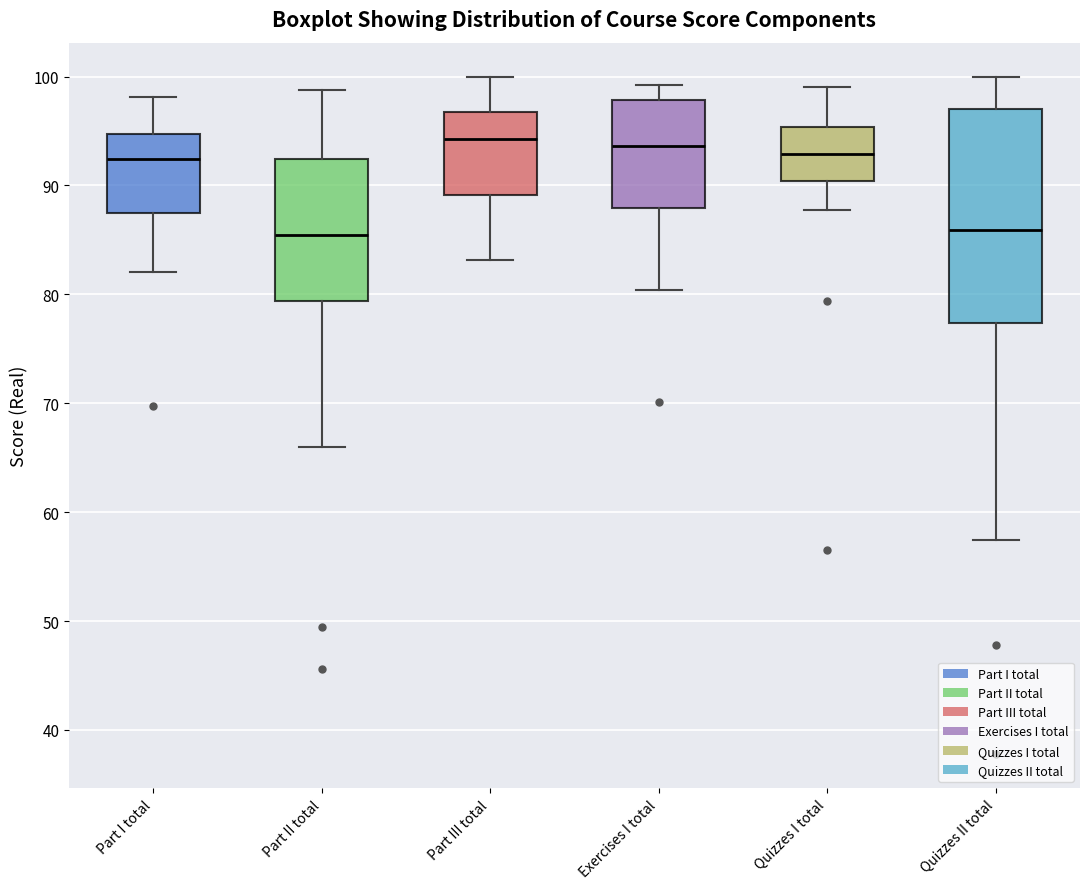

Where does the lower whisker of the box for Part II total end on the y-axis? The values are not printed on the chart, so give them approximately, as read against the axis.

66